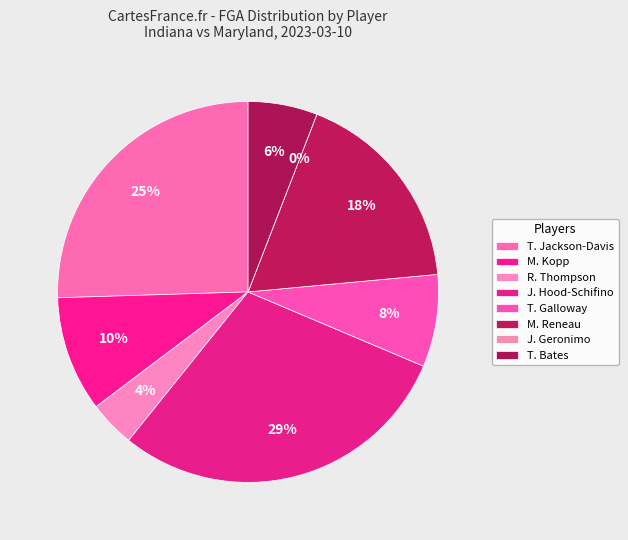

Rank the categories by value from lowest to highest.

J. Geronimo, R. Thompson, T. Bates, T. Galloway, M. Kopp, M. Reneau, T. Jackson-Davis, J. Hood-Schifino